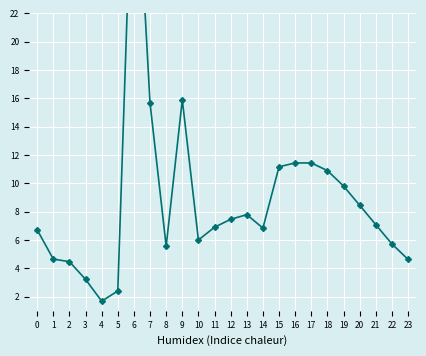

How many lines are shown in the chart?

1